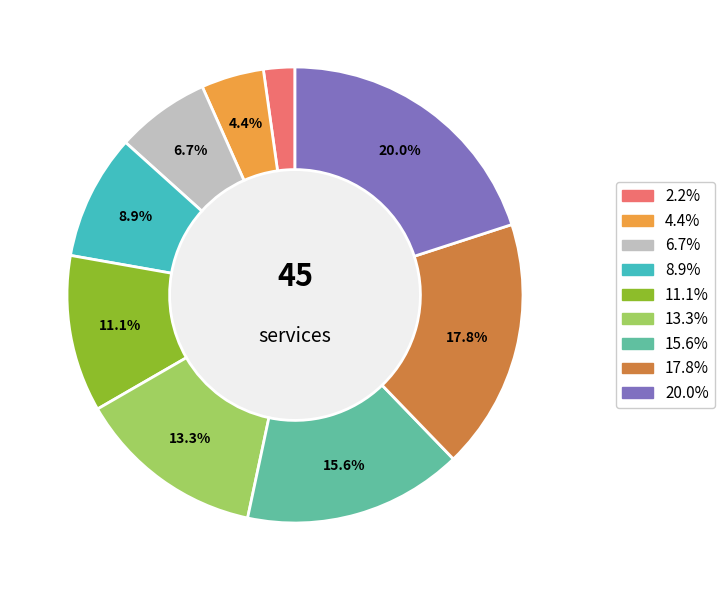

Does any single category account for the majority?

No